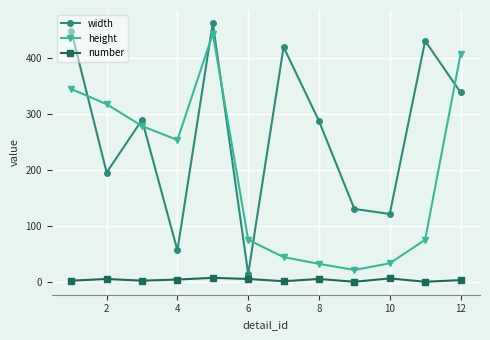

What is the maximum value for number?

8